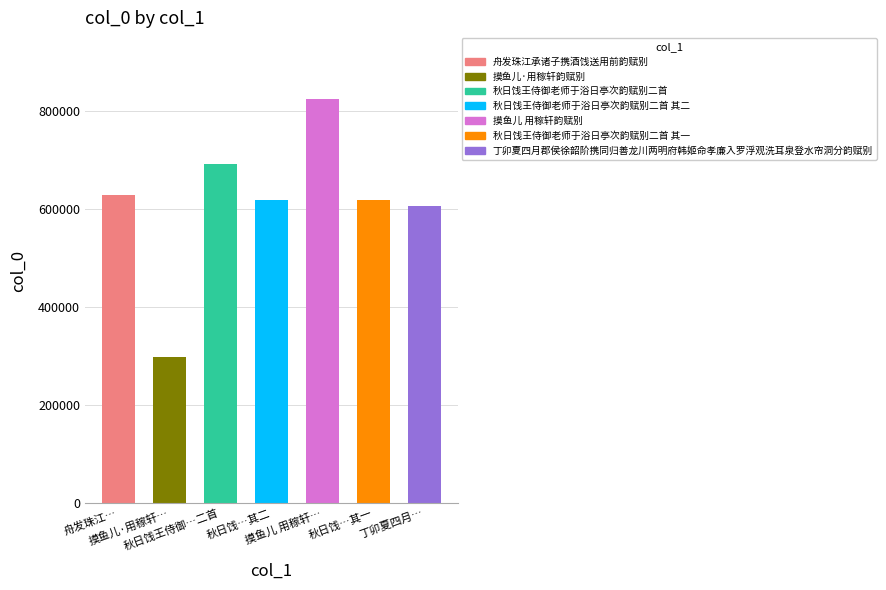

Which label corresponds to the largest value in the chart?

摸鱼儿 用稼轩韵赋别